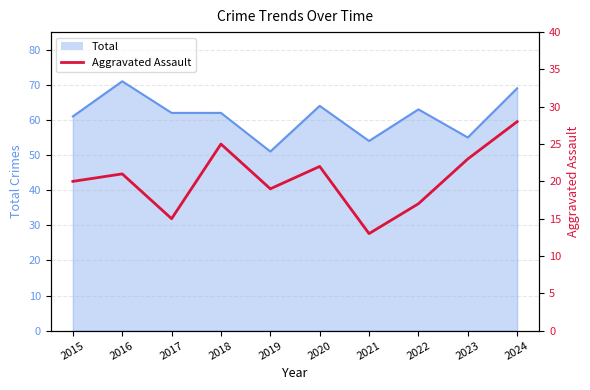

Is it true that the value at 2020 is 22?

True